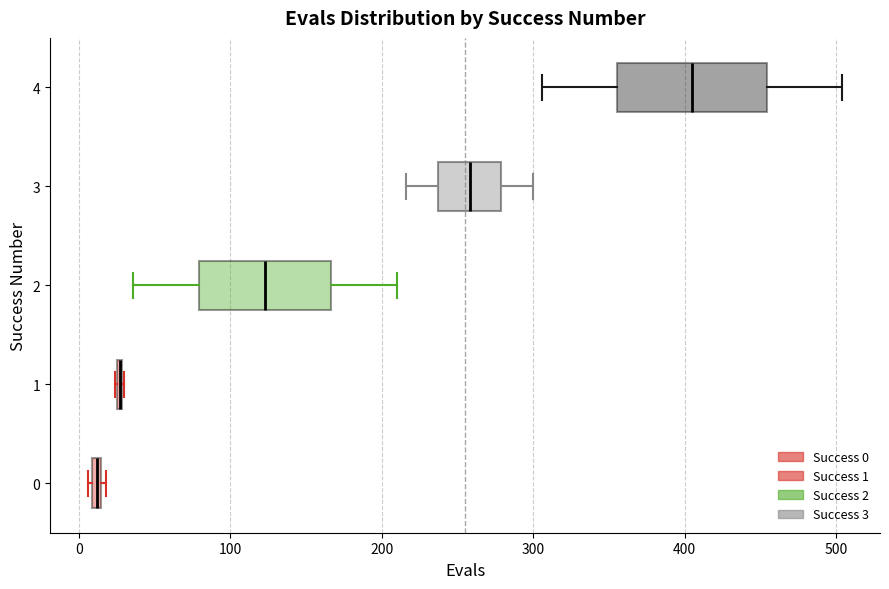

Where is the left edge of the box at y = 3 on the x-axis? The values are not printed on the chart, so give them approximately, as read against the axis.

240